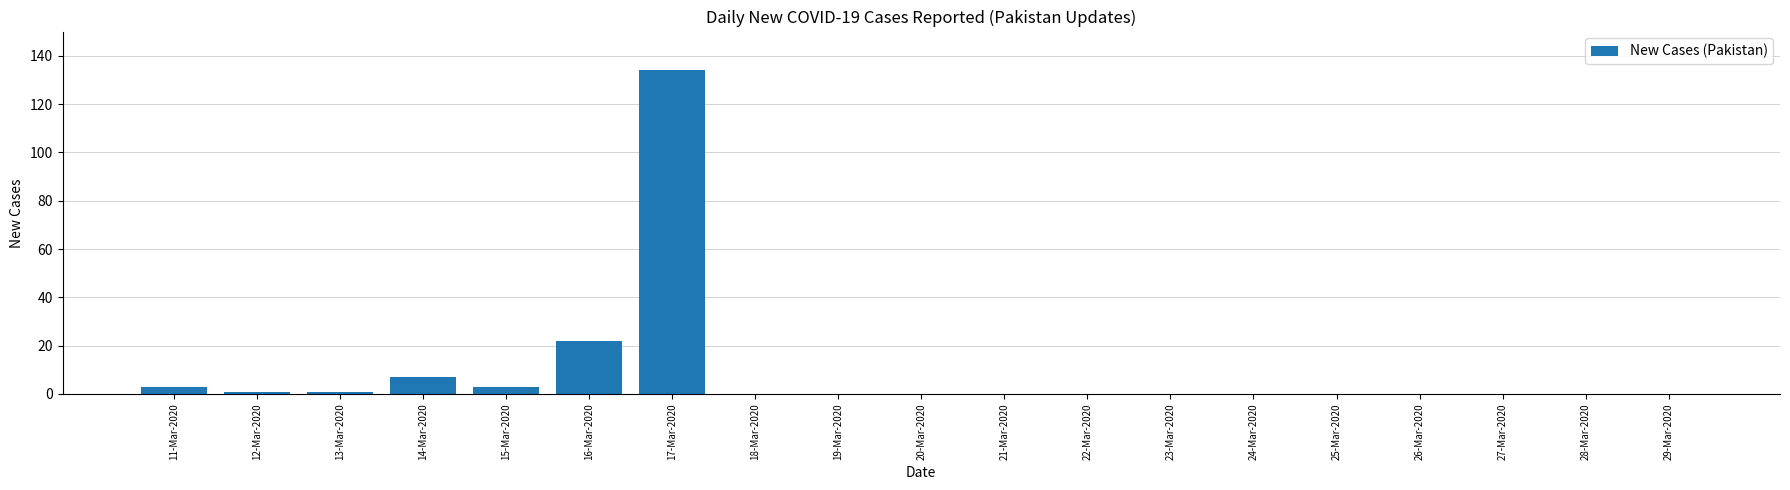

Between 11-Mar-2020 and 25-Mar-2020, which is larger?

11-Mar-2020